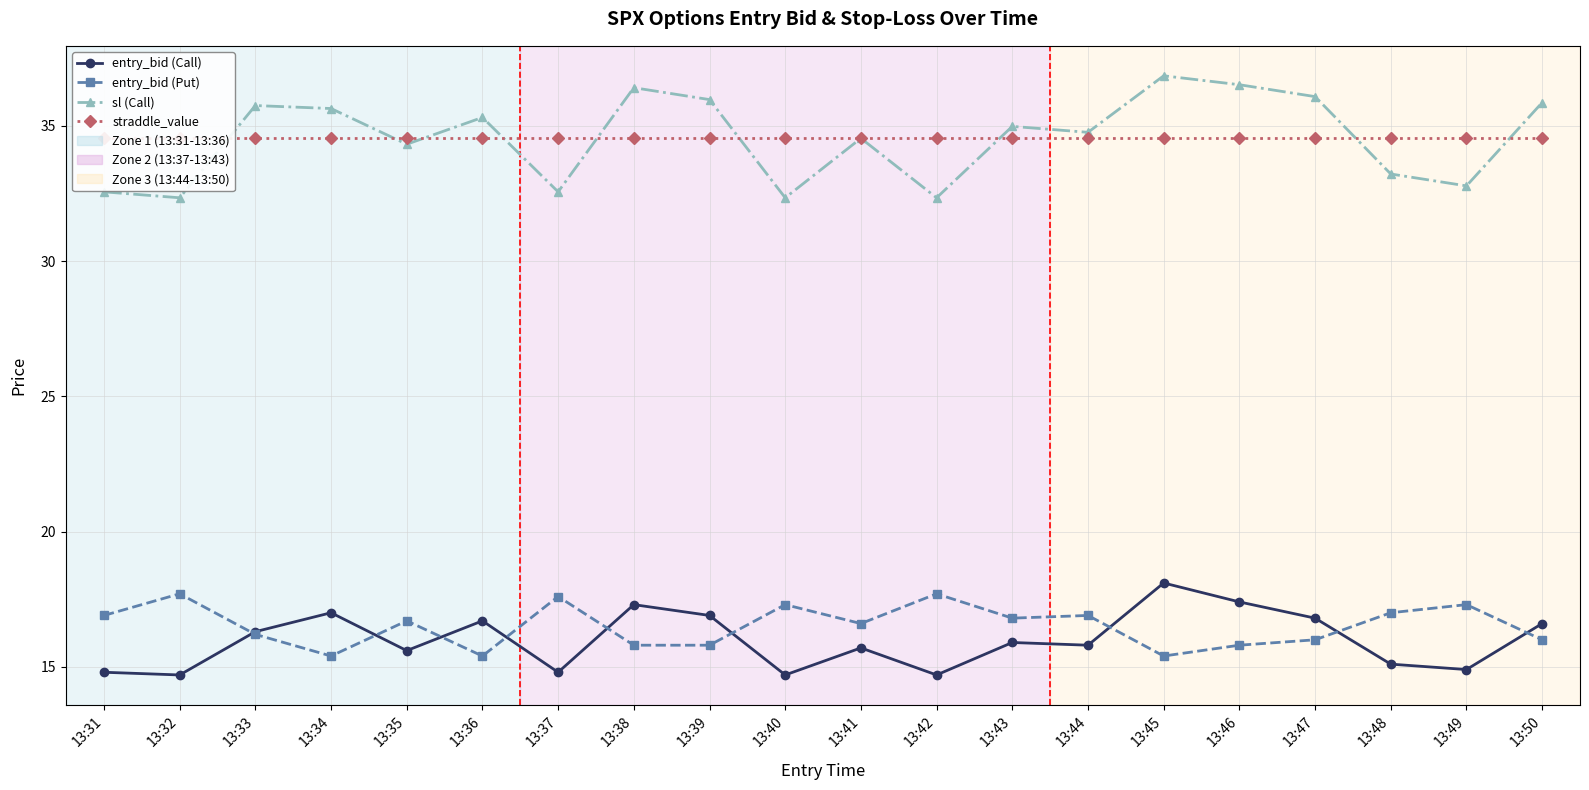

True or false: entry_bid (Put) and sl (Call) cross at least once.

False